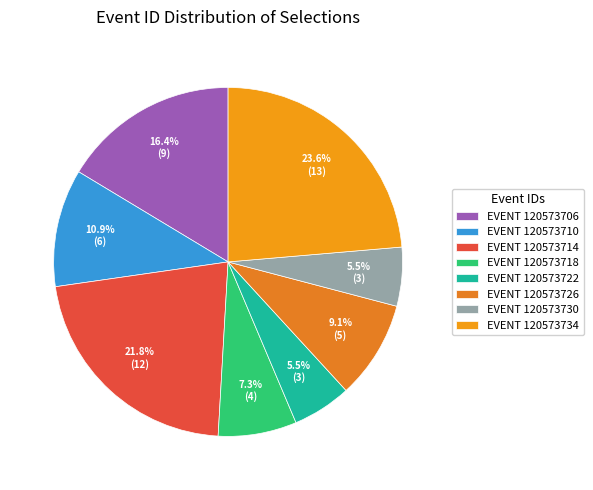

Is there any slice that represents more than half of the pie?

No